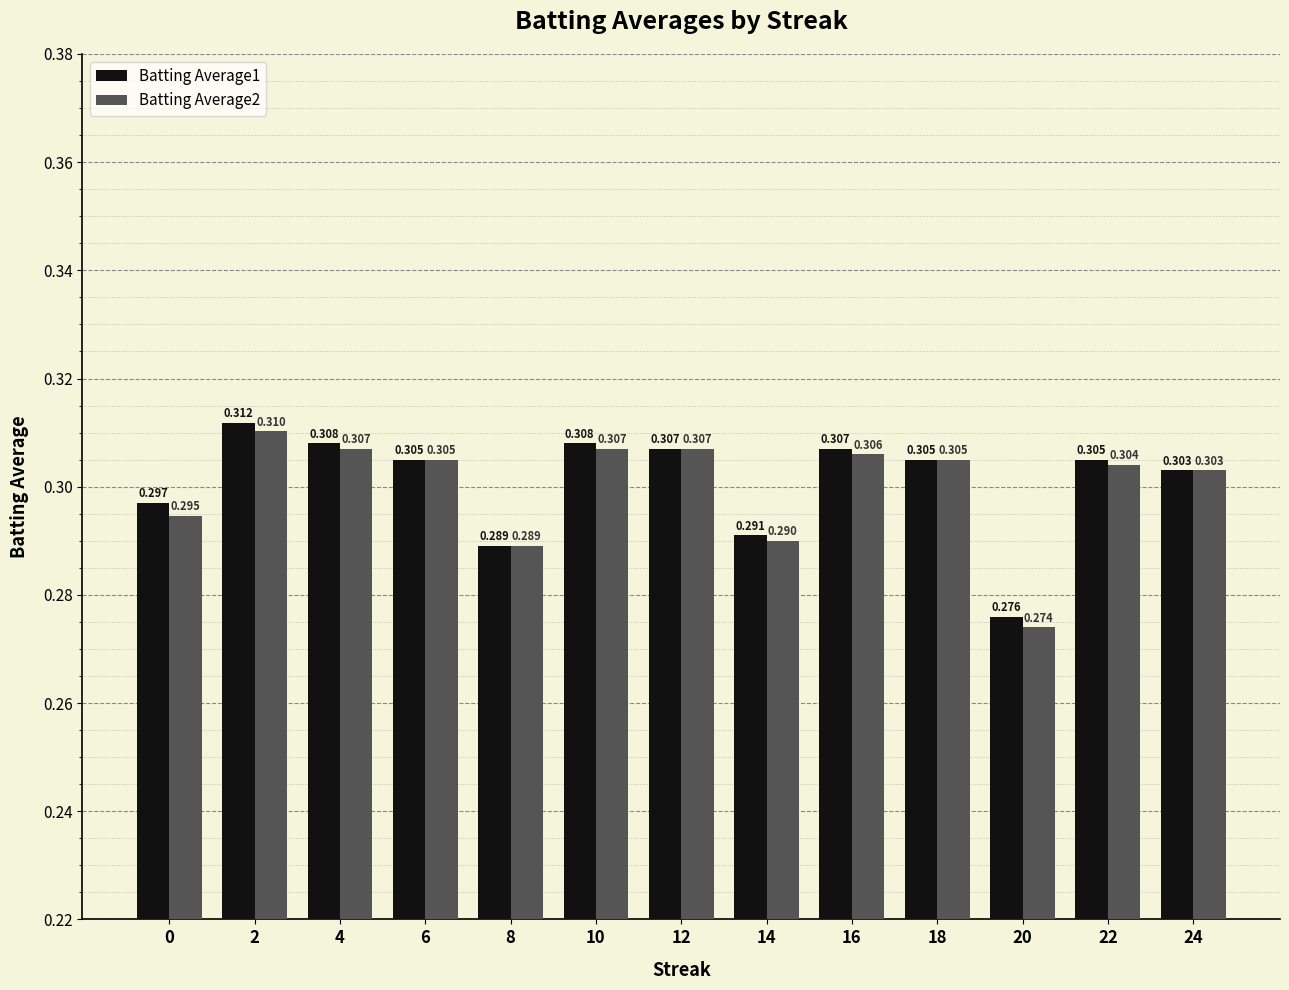

How many groups of bars are there?

13